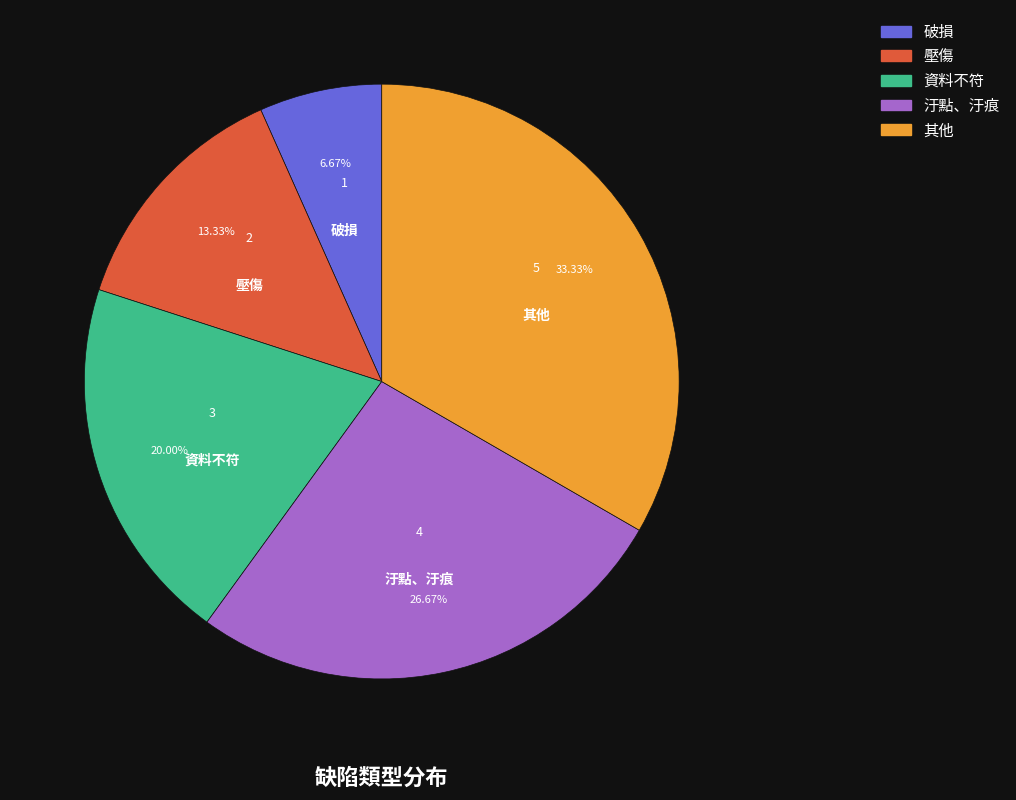

Count the number of slices in the pie.

5